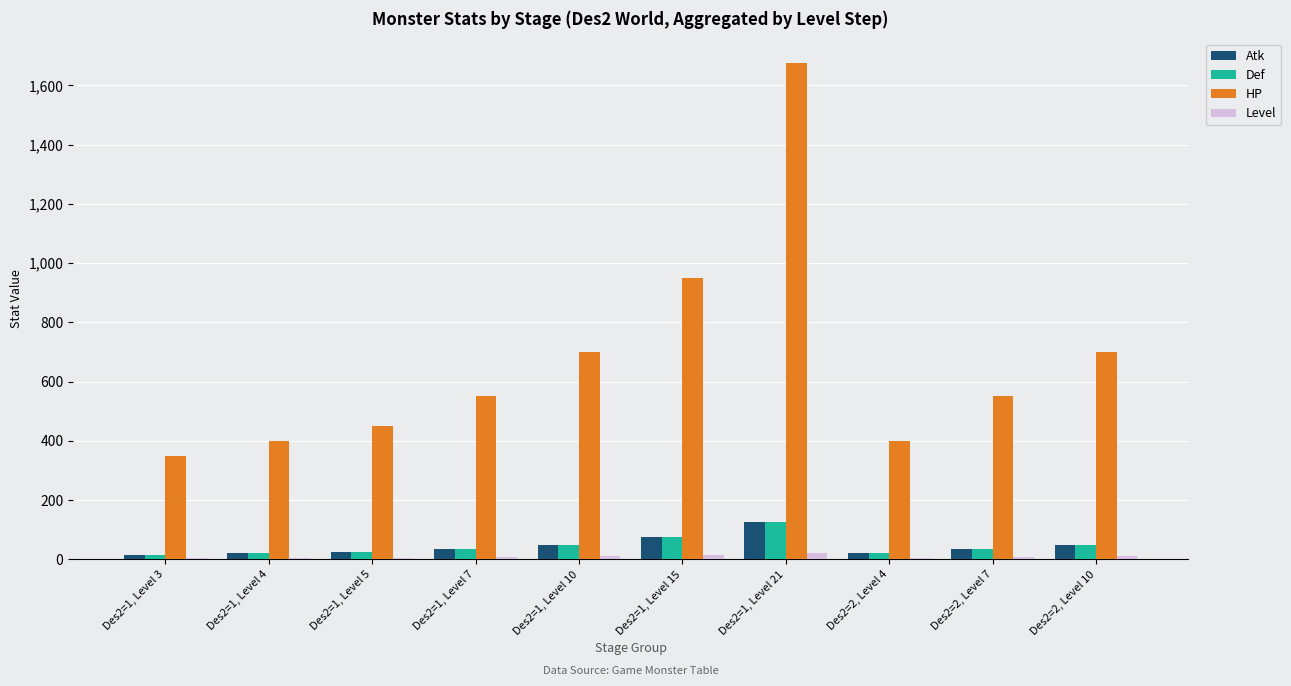

What is the greatest value displayed?

1675